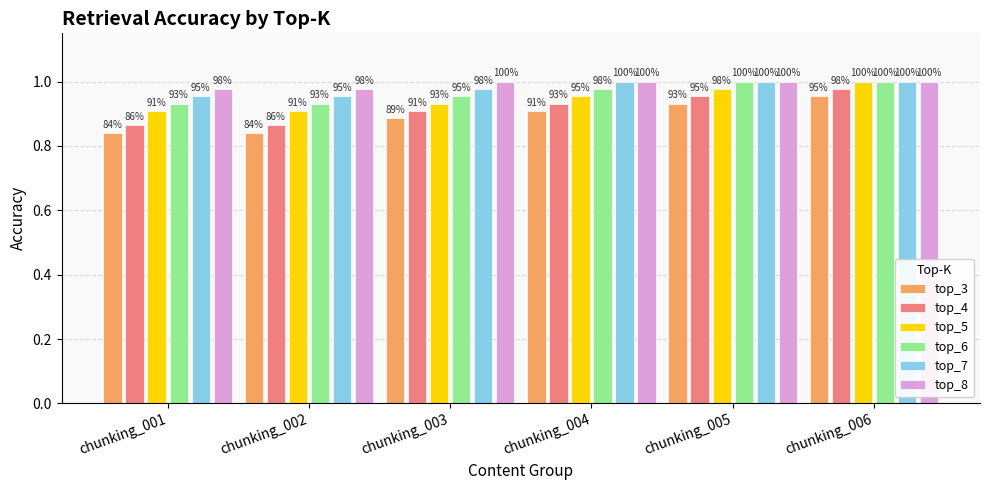

How many bars are there in total?

36